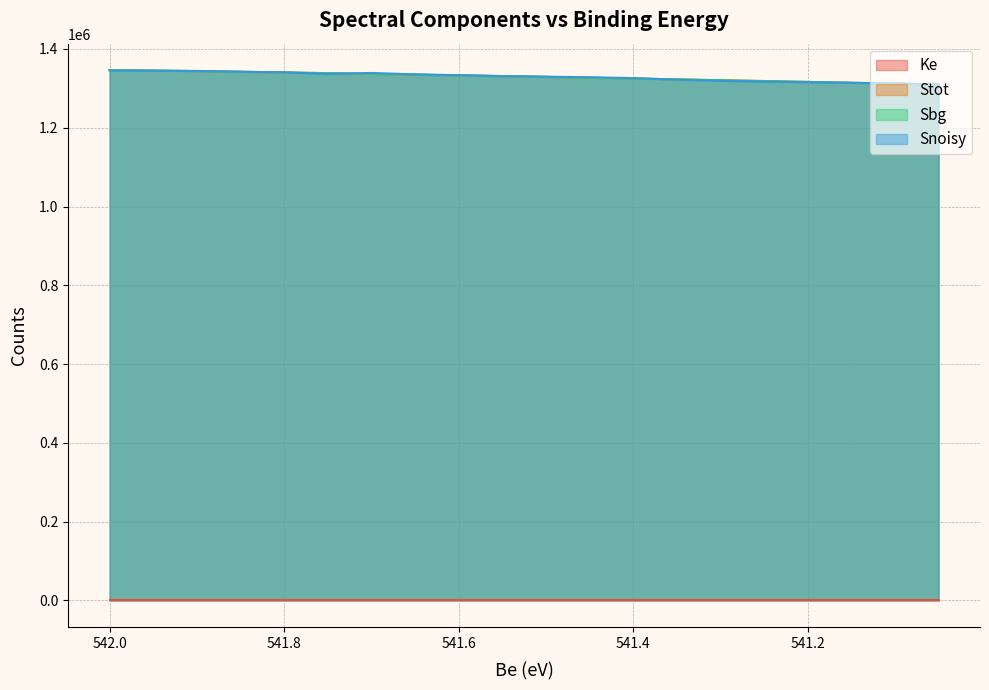

Where does the Ke series first go above 238?

541.85